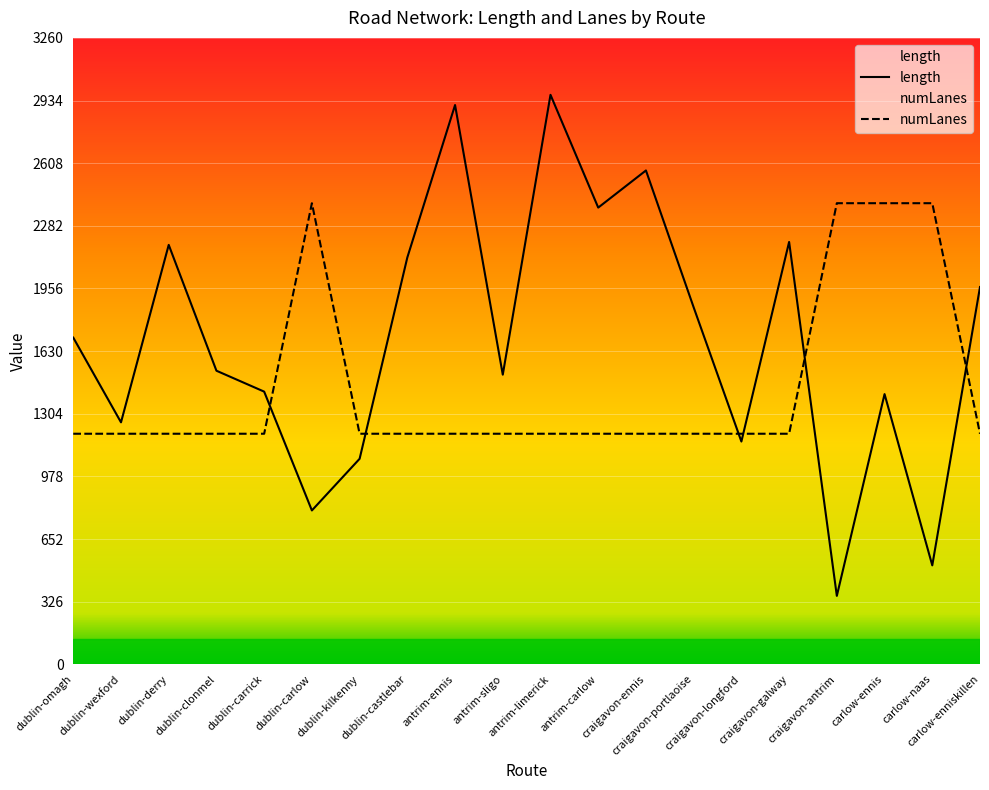

Between dublin-carlow and carlow-ennis, which series saw the biggest shift?

length